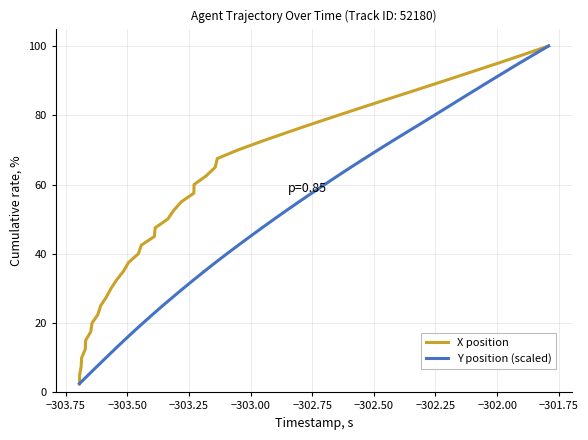

Rank the series by their maximum value, from lowest to highest.

X position, Y position (scaled)